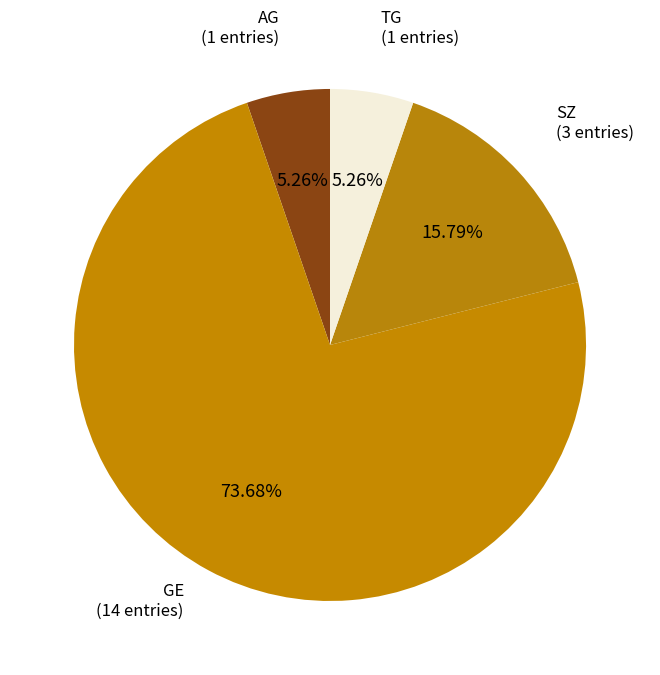

What is the largest slice in the pie chart?

GE